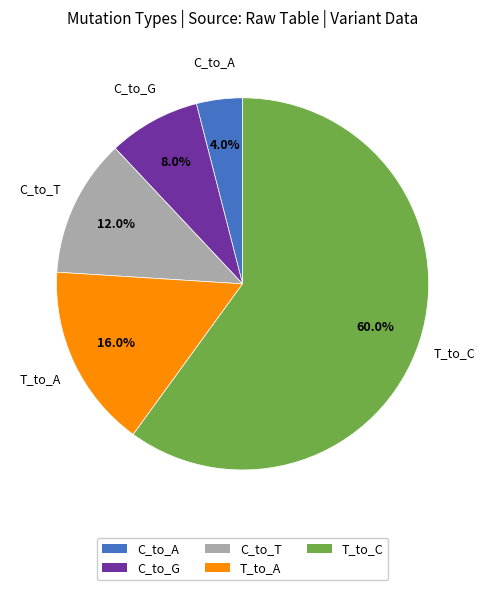

Is there any slice that represents more than half of the pie?

Yes